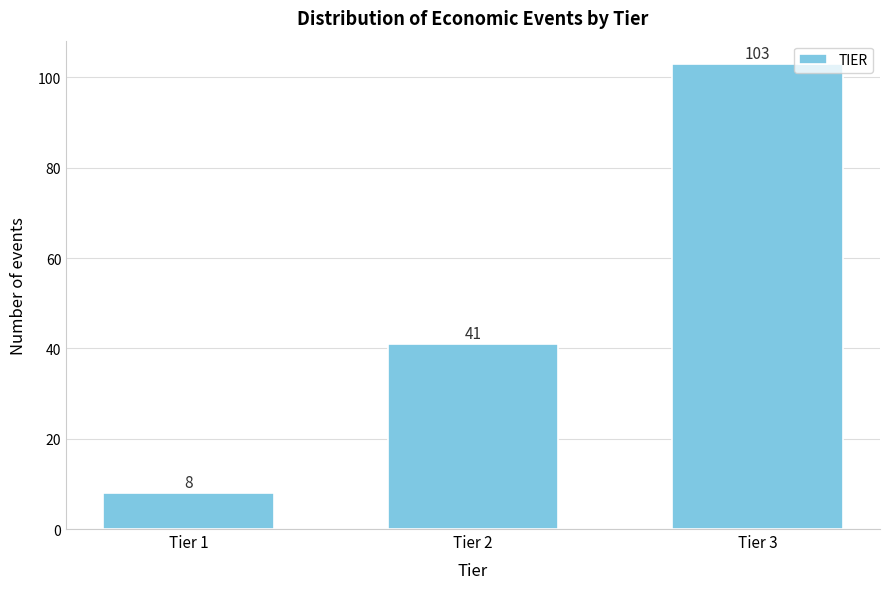

Reading left to right, transcribe all the data shown in this chart.

8	41	103